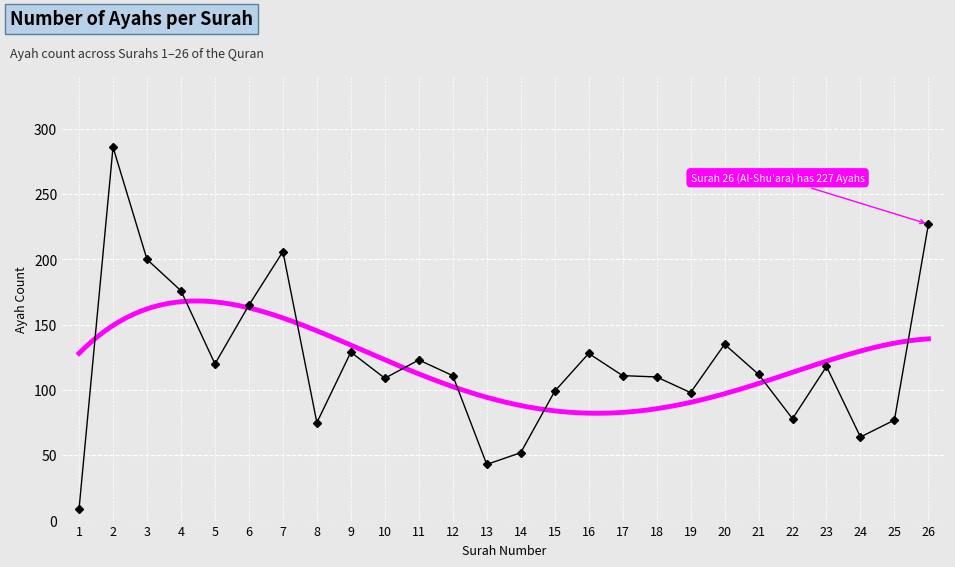

True or false: there are more than 1 points higher than both neighbors.

True